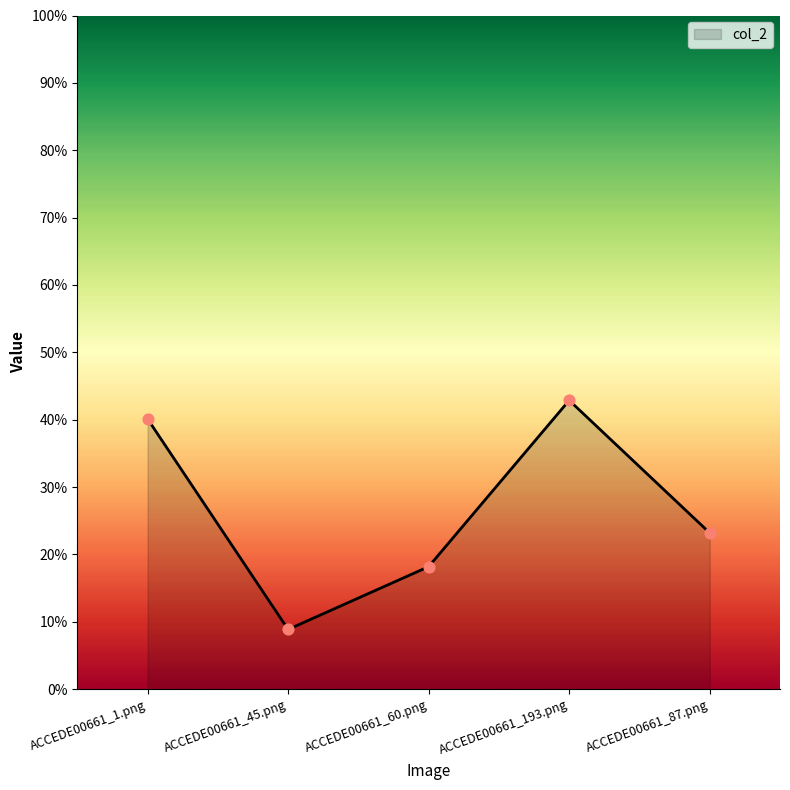

Between ACCEDE00661_193.png and ACCEDE00661_60.png, which is larger?

ACCEDE00661_193.png